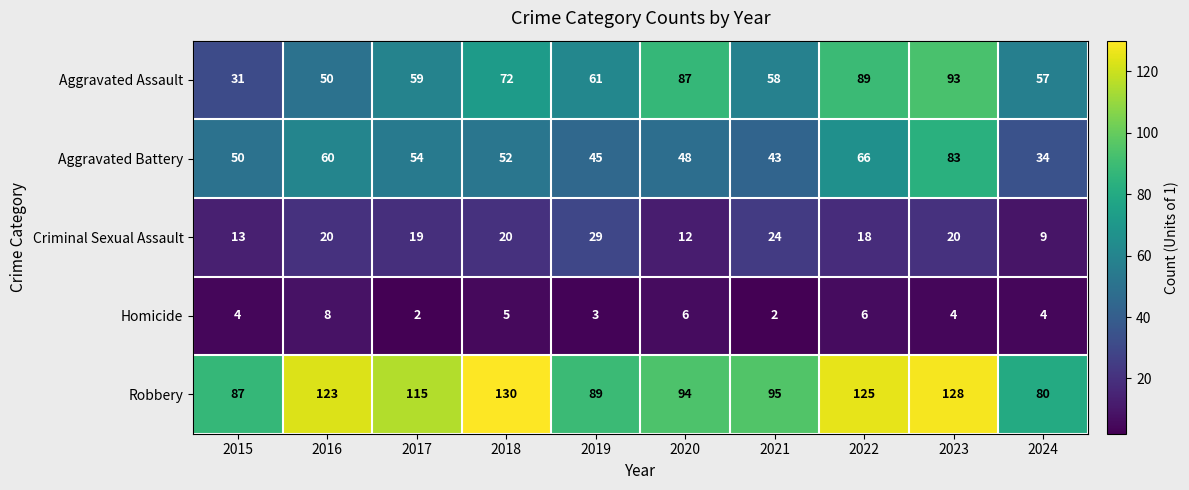

Which series has the largest total across all categories?

Robbery